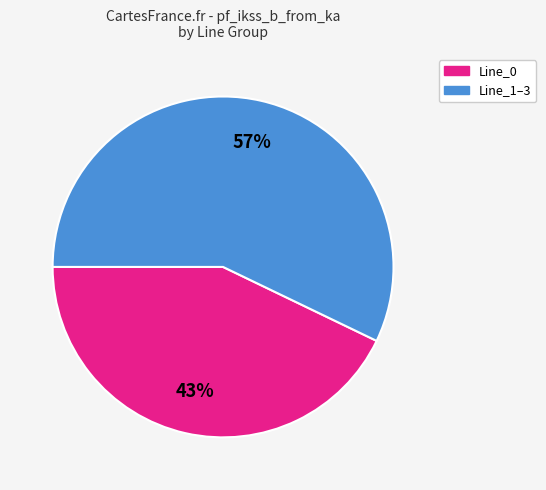

To the nearest percent, what is the average slice percentage?

50%